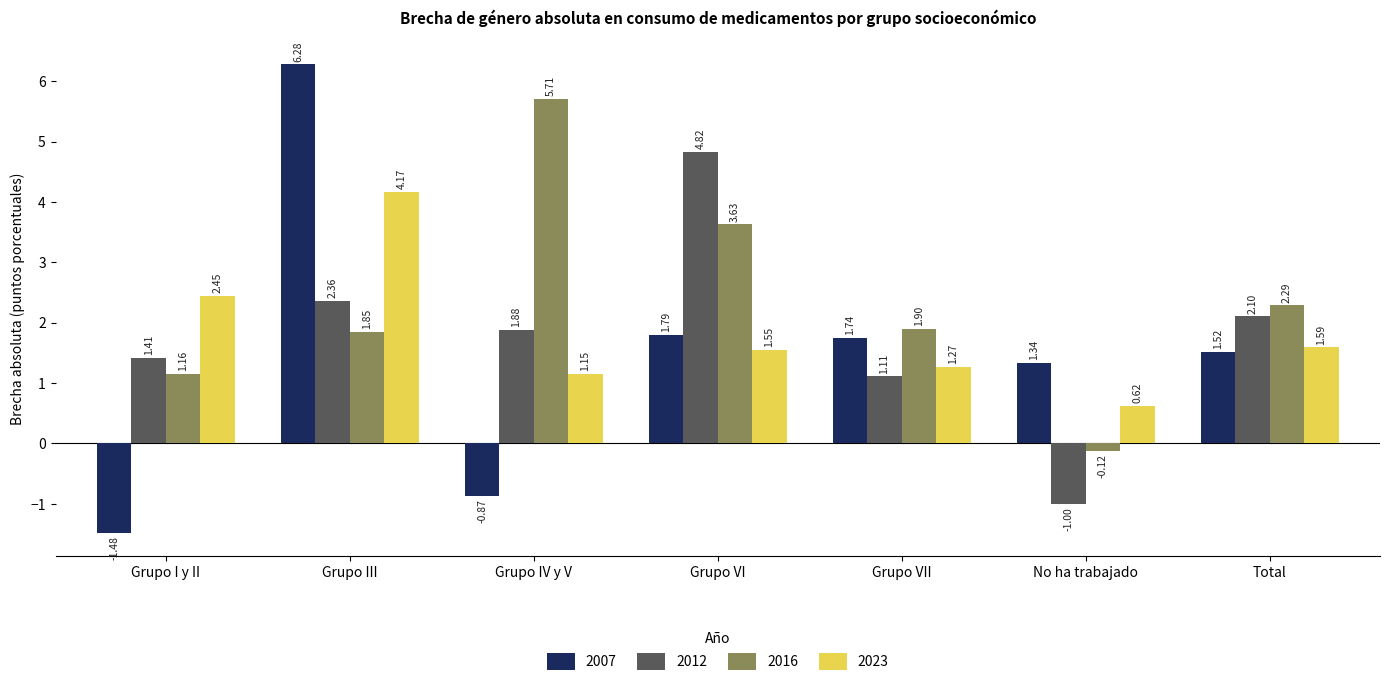

Which series has the largest range (max minus min)?

2007